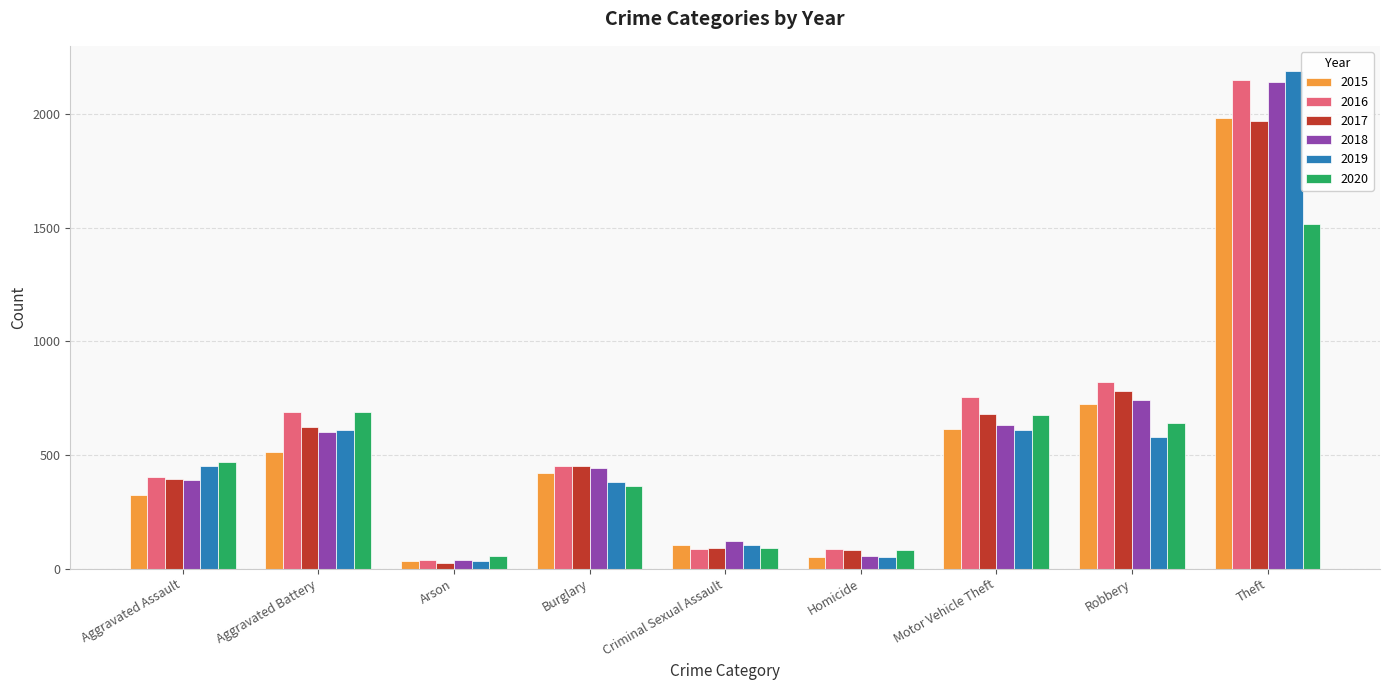

Is it true that 2018 equals 392 at Aggravated Assault?

True